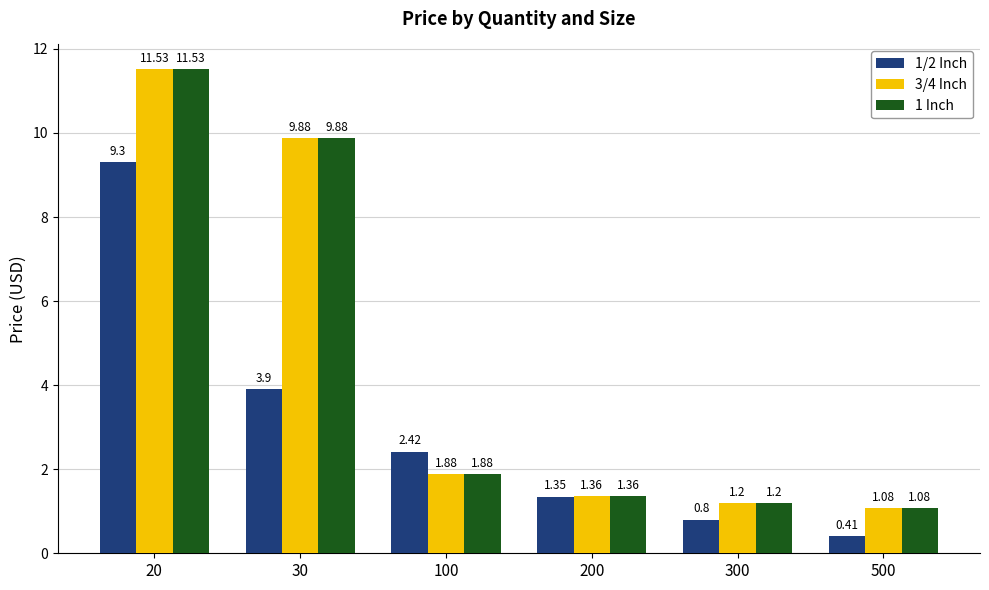

At which label does 1/2 Inch reach its minimum?

500